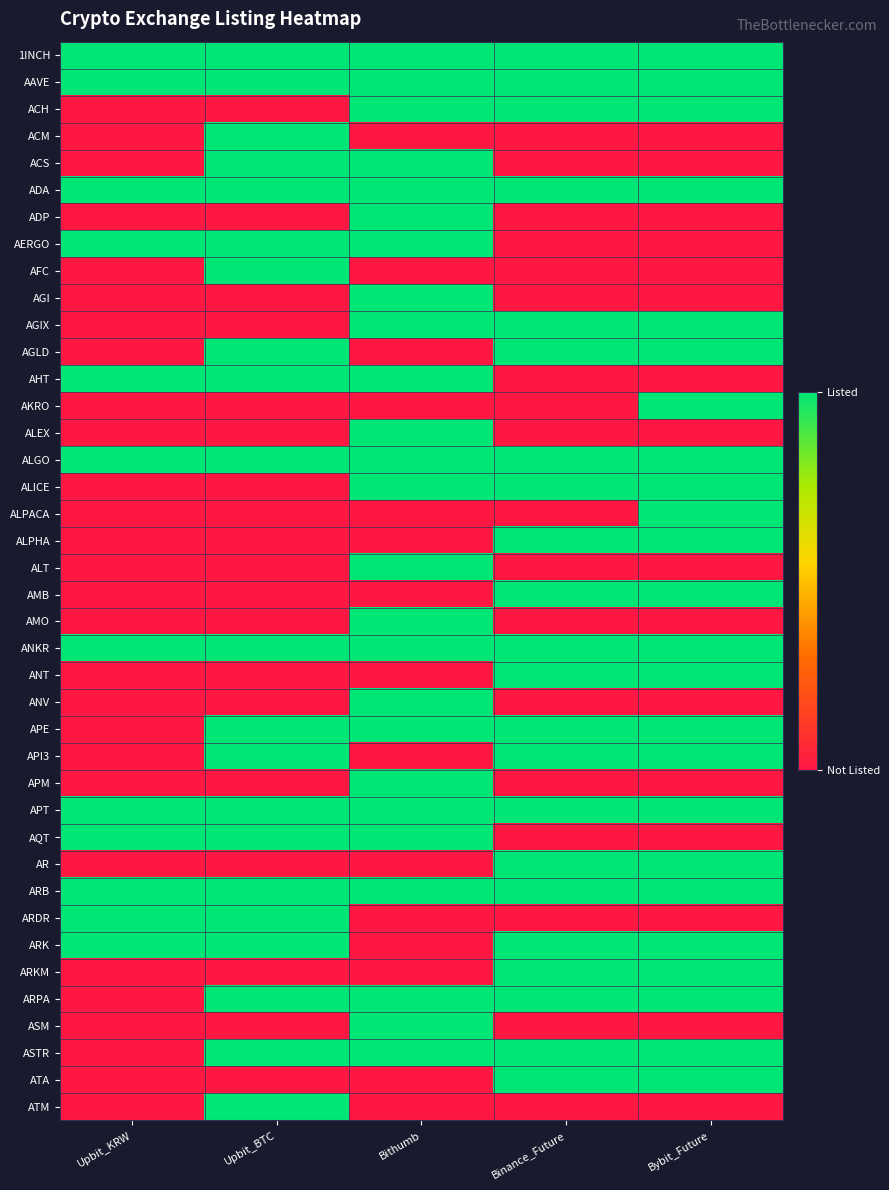

At which category is the sum across all series the highest?

Bithumb